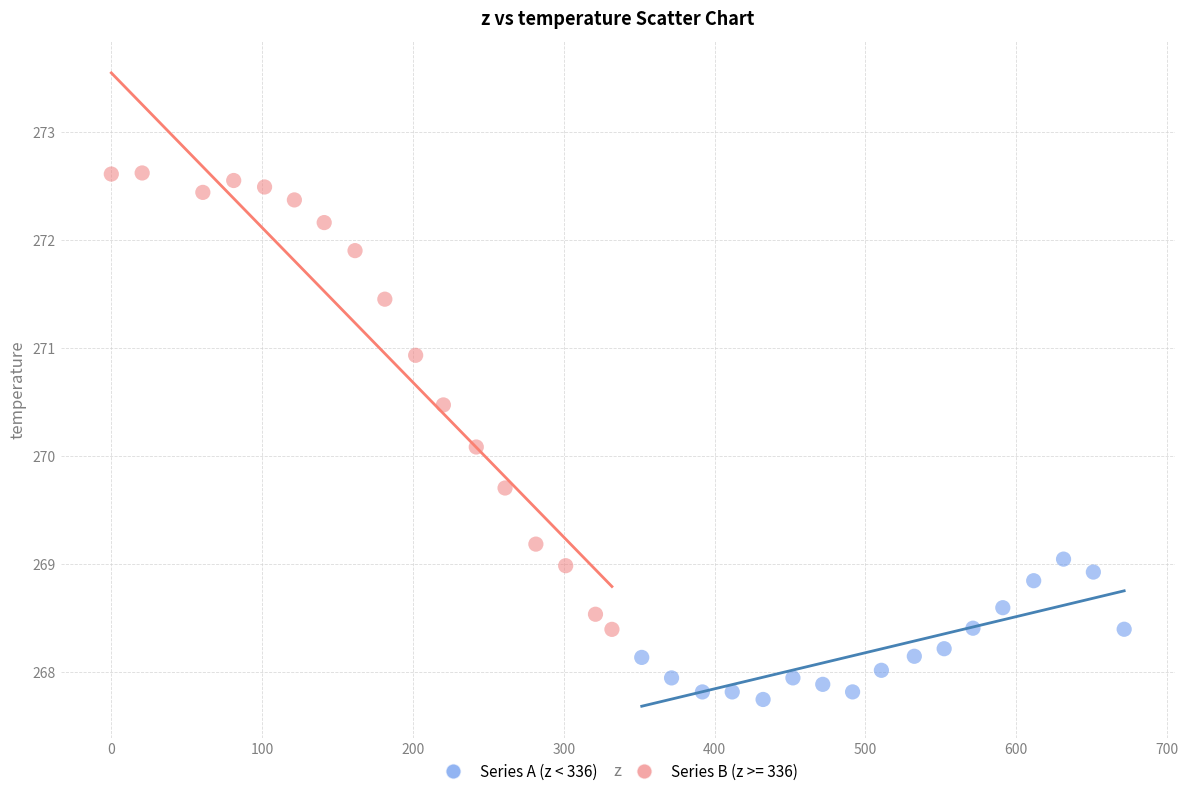

Which series reaches the minimum Y coordinate?

Series A (z < 336)